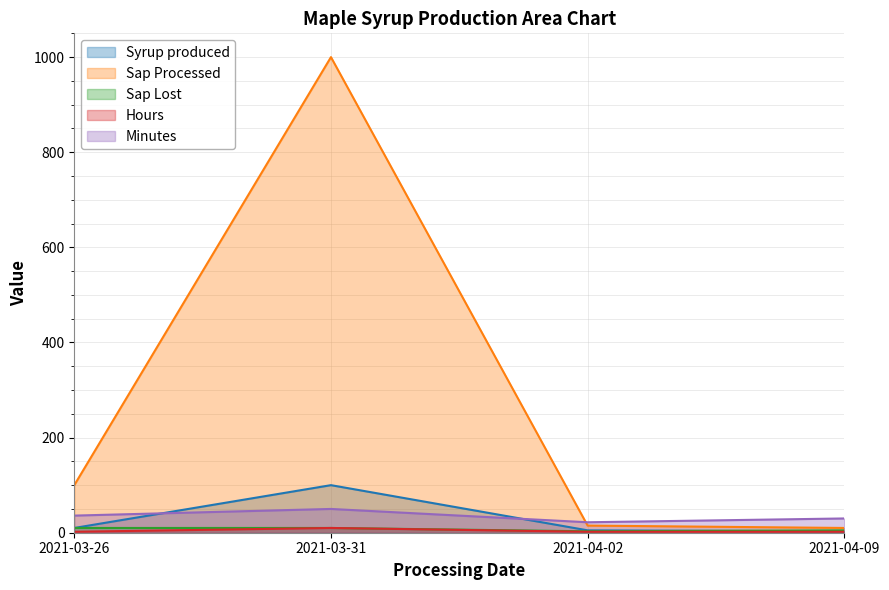

How many interior local valleys does the Minutes series have?

1